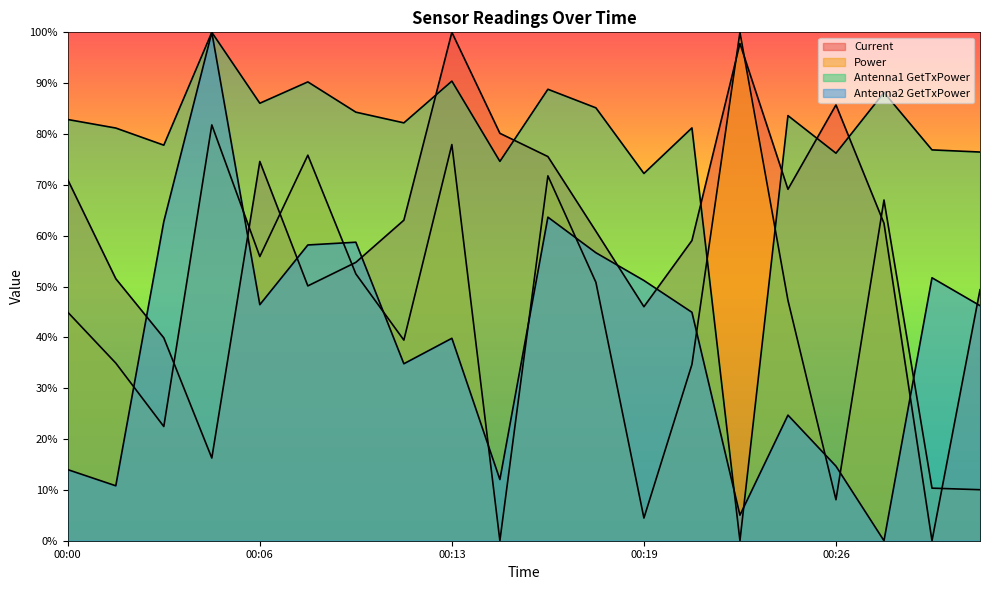

True or false: Current and Antenna1 GetTxPower intersect in this chart.

True